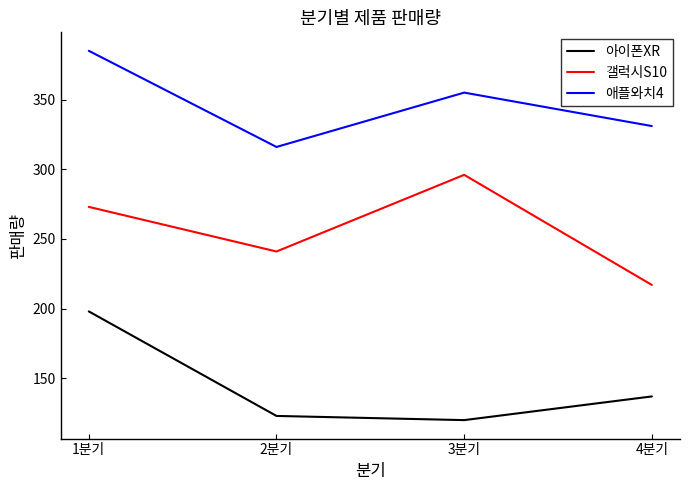

What is the difference between the second highest and second lowest values in the 갤럭시S10 series?

32